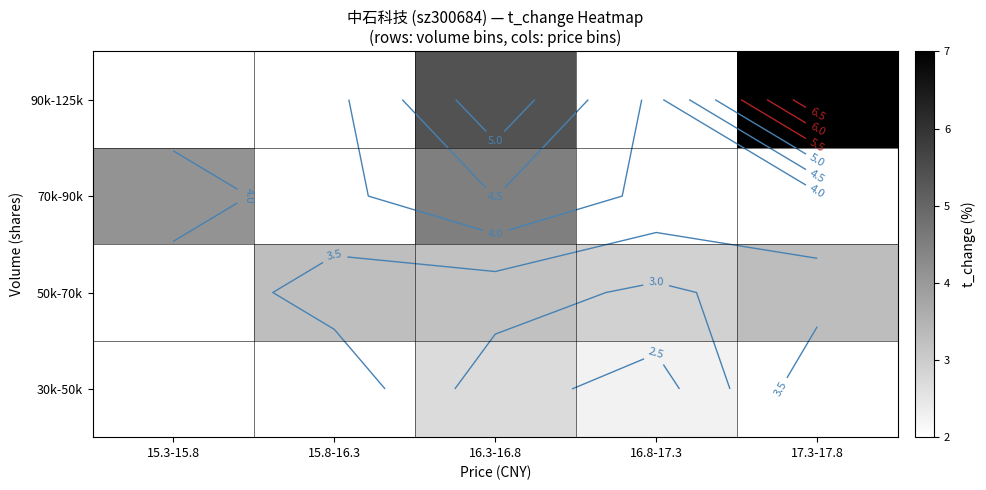

List the series in order of their overall mean, highest first.

30k-50k, 50k-70k, 70k-90k, 90k-125k